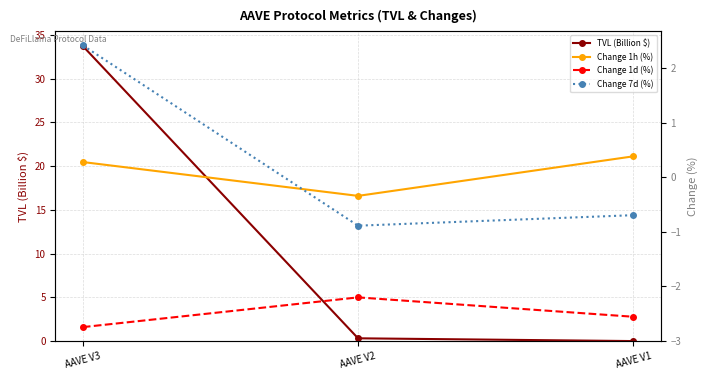

Which label corresponds to the smallest value in the chart?

AAVE V3